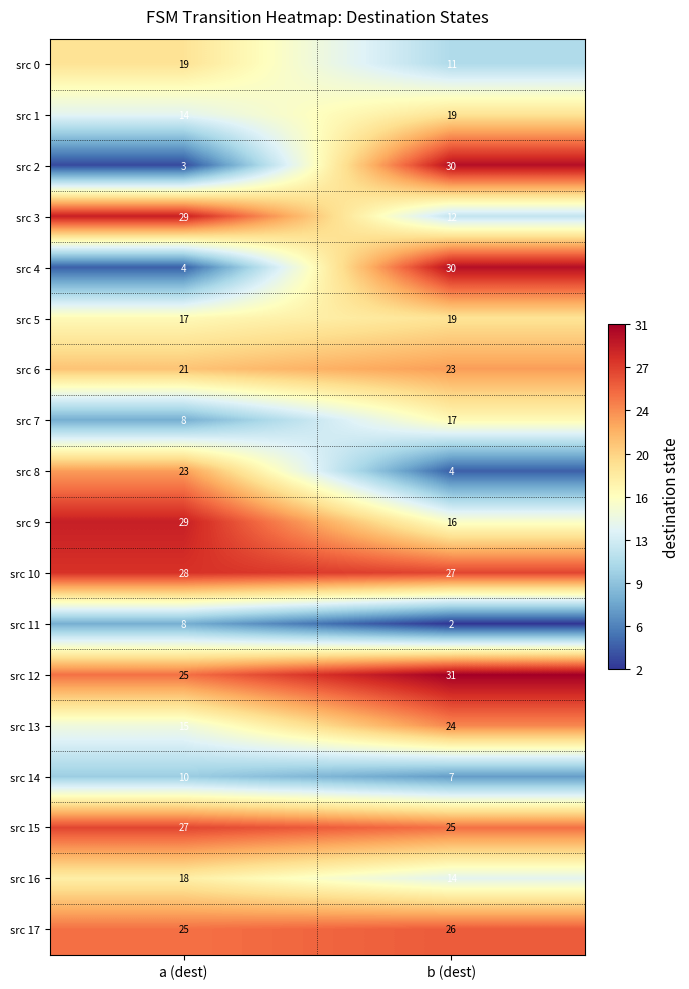

At how many categories does at least one series exceed 3?

2